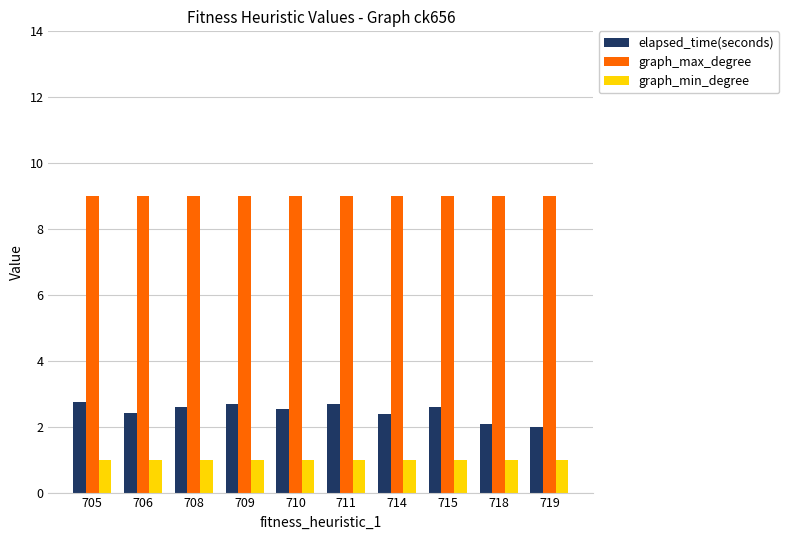

True or false: graph_max_degree has a value of 3.1 at 709.

False